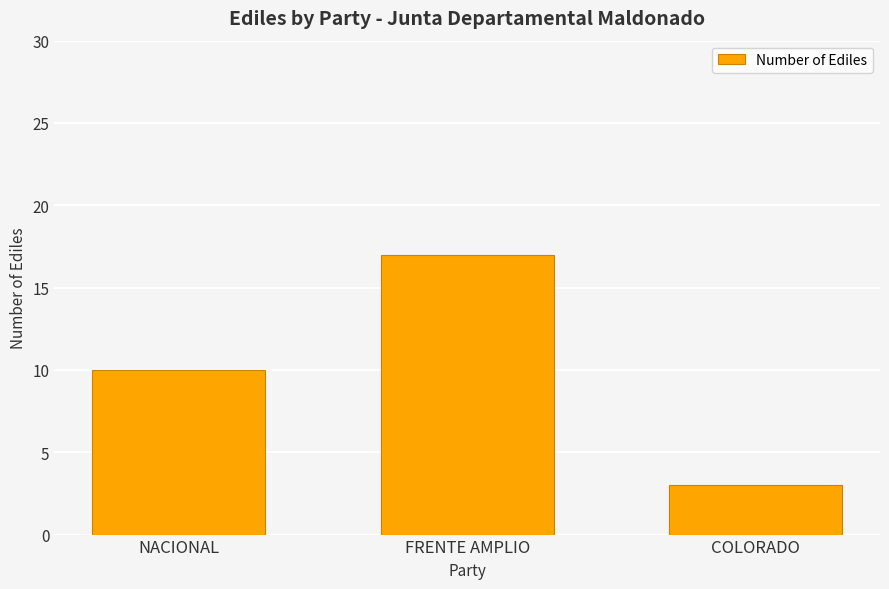

Between NACIONAL and FRENTE AMPLIO, which is larger?

FRENTE AMPLIO